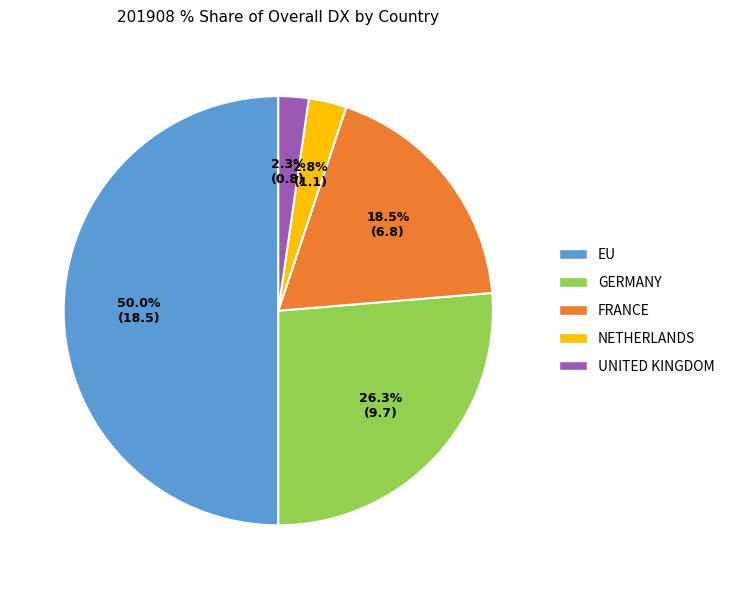

Is FRANCE the majority of the pie?

No